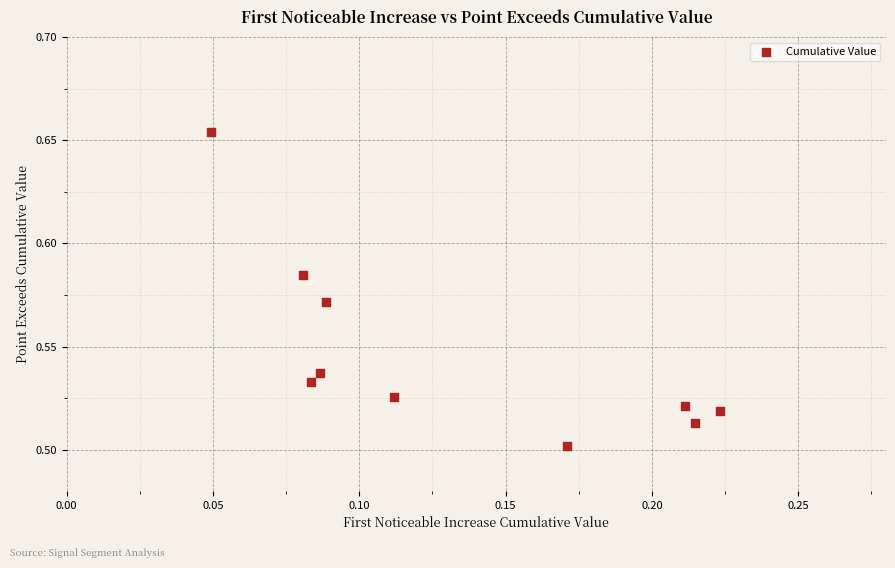

How many data points are displayed?

10